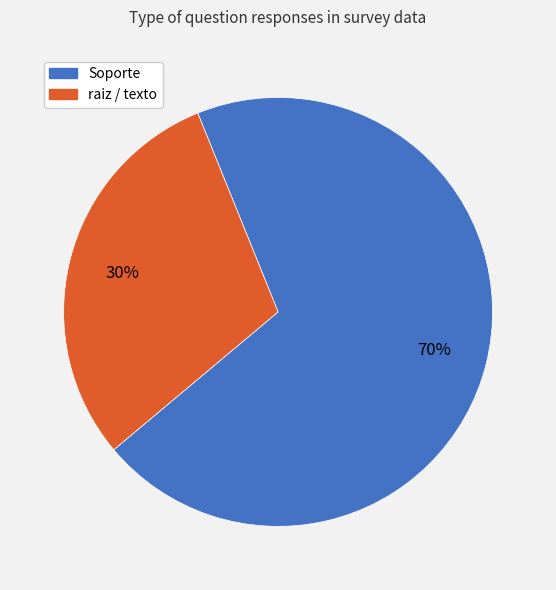

Which category has the biggest portion of the pie?

Soporte